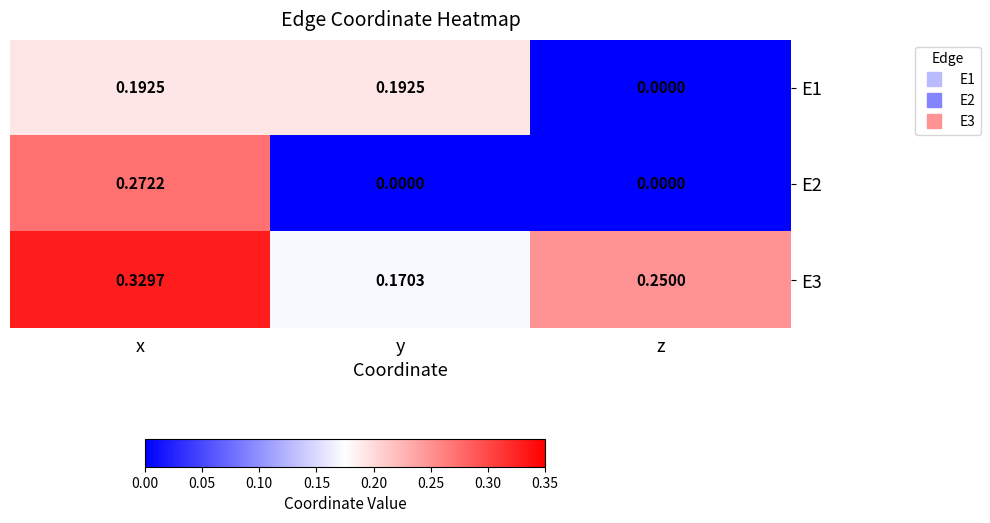

Which series has the largest total across all categories?

E3